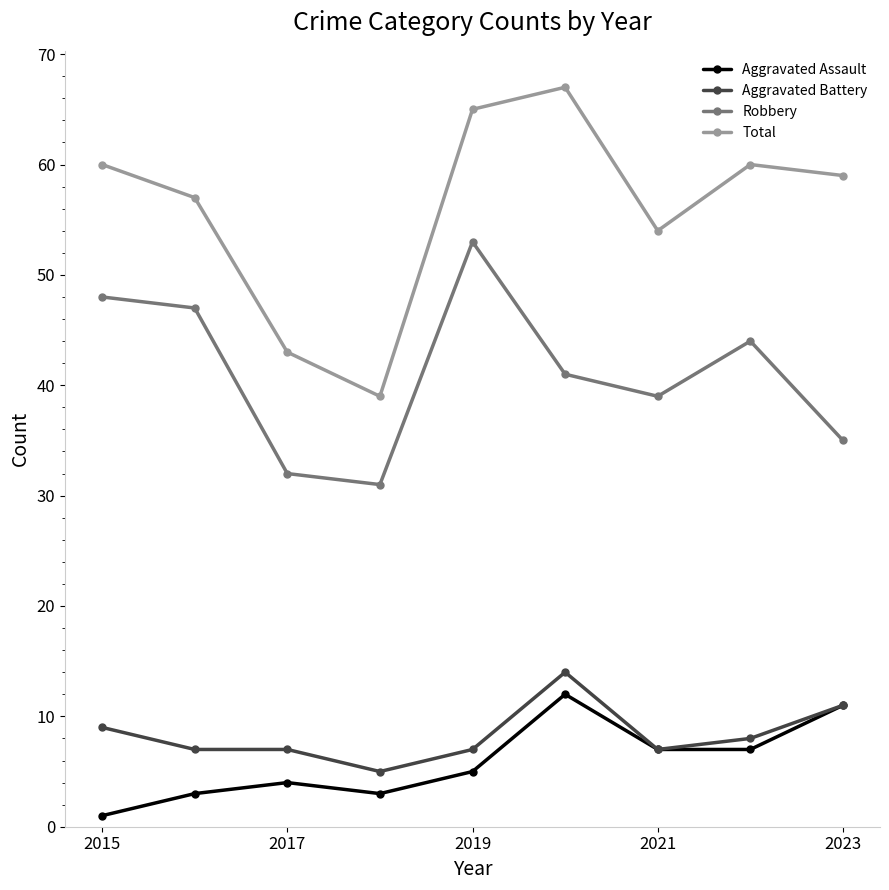

True or false: Robbery has more than 1 points higher than both neighbors.

True